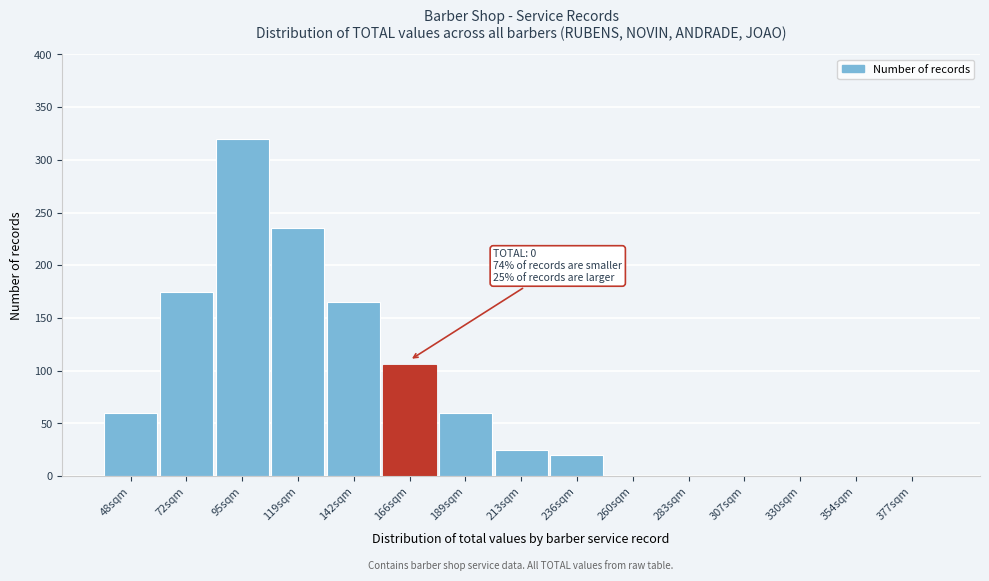

Reading left to right, transcribe all the data shown in this chart.

48sqm=60	72sqm=175	95sqm=320	119sqm=235	142sqm=165	166sqm=105	189sqm=60	213sqm=25	236sqm=20	260sqm=0	283sqm=0	307sqm=0	330sqm=0	354sqm=0	377sqm=0